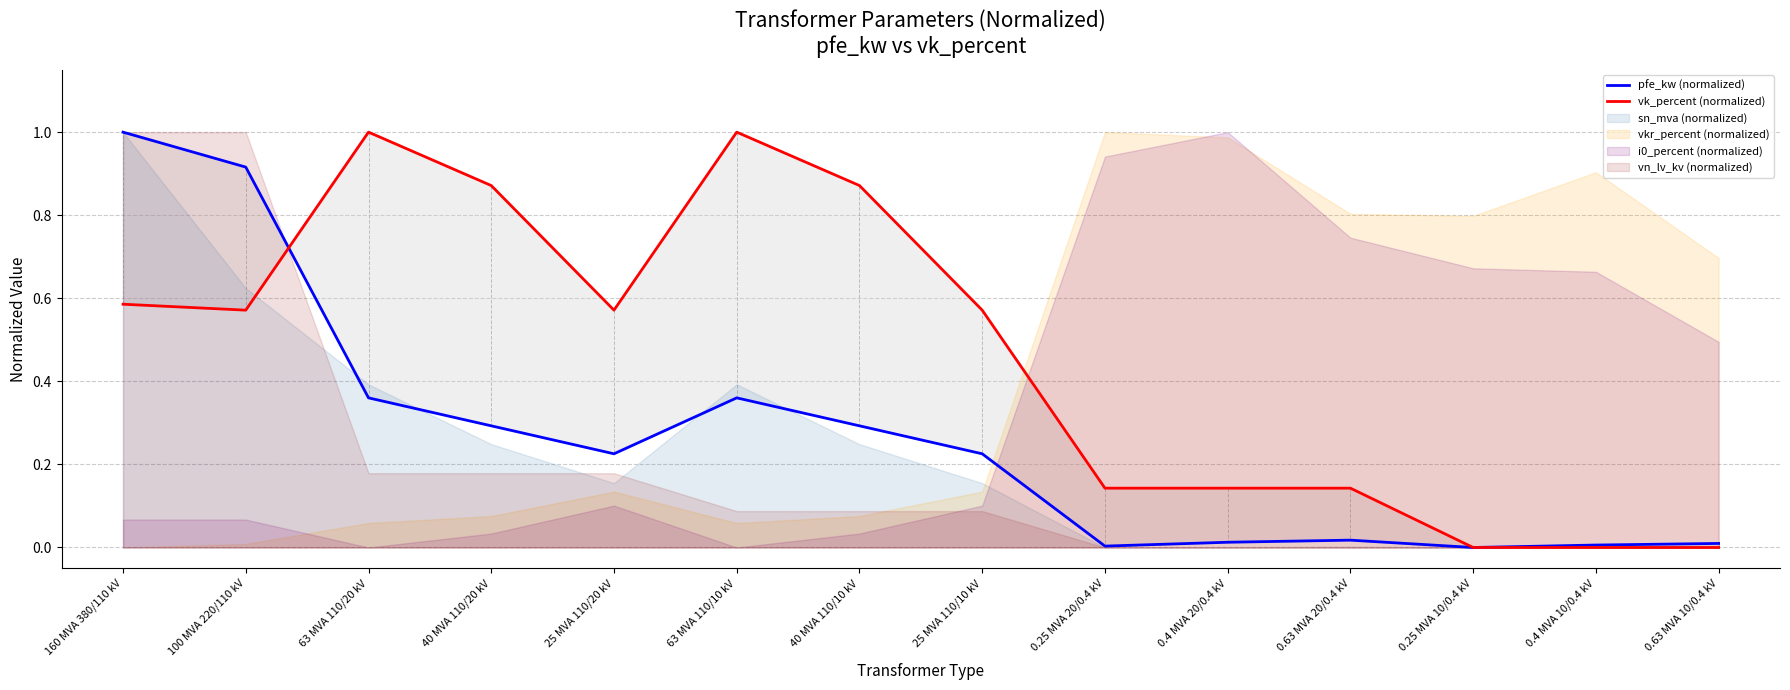

What value does the pfe_kw (normalized) series have at 100 MVA 220/110 kV?

0.9